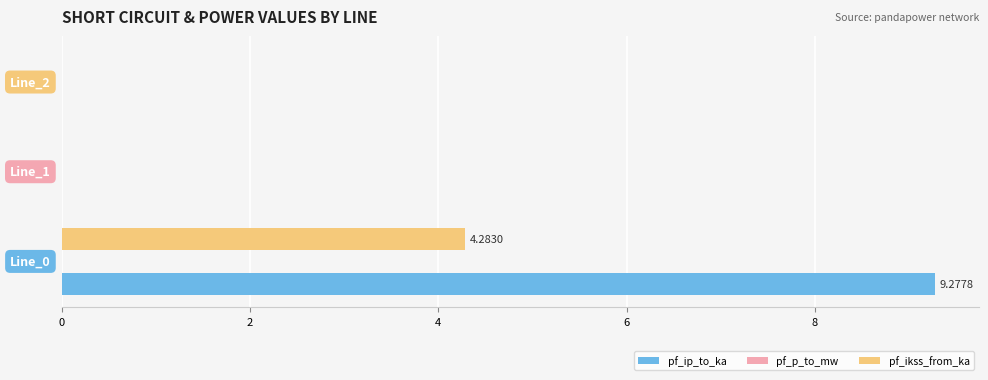

What is the average value of the pf_ikss_from_ka series?

1.4